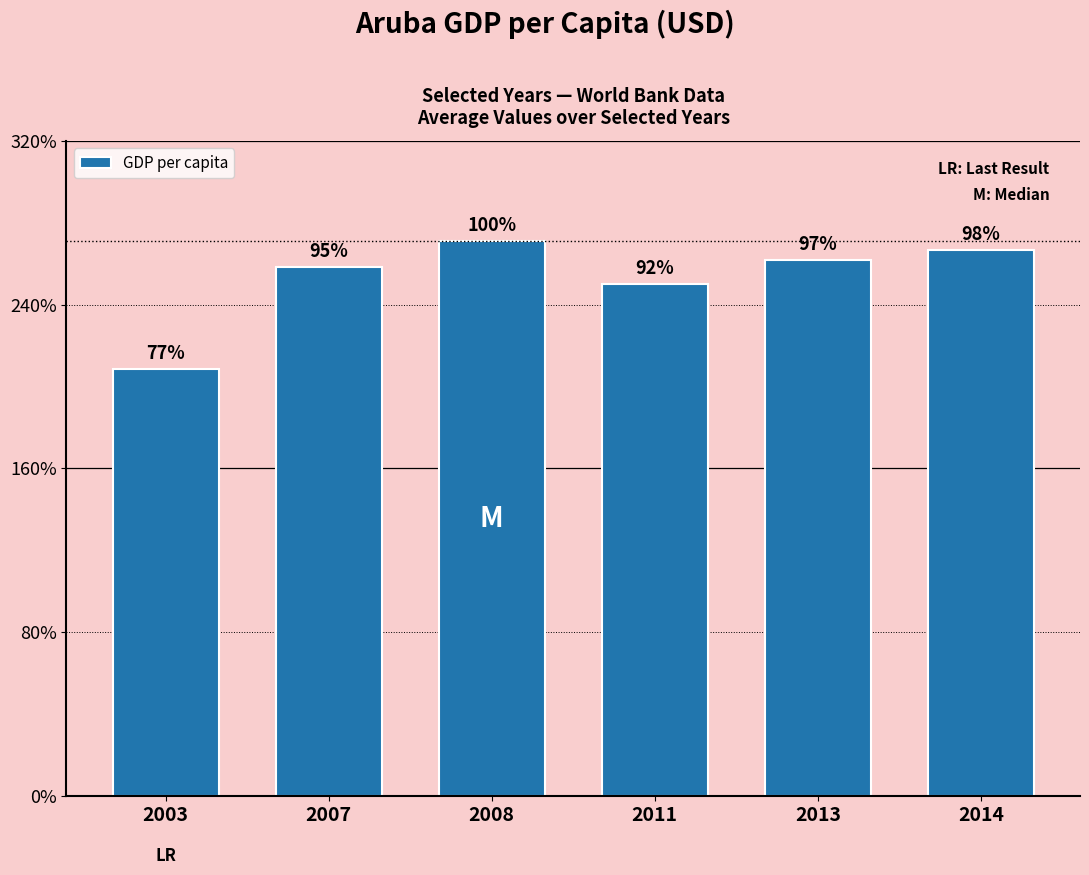

What is the value of the 1st bar from the left?

20833.8